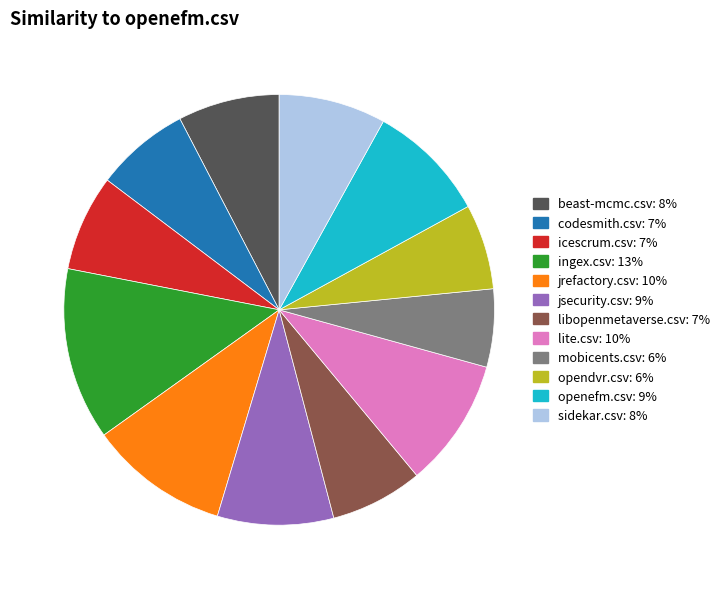

Do jsecurity.csv and beast-mcmc.csv together represent more than half of the pie?

No